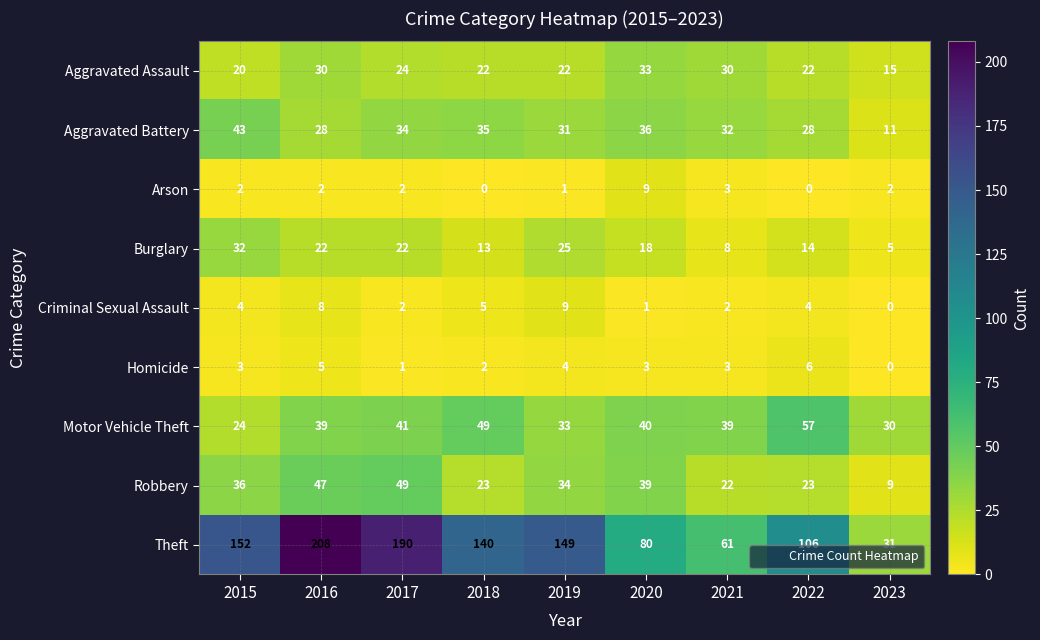

What is the approximate value of Homicide at 2019?

4